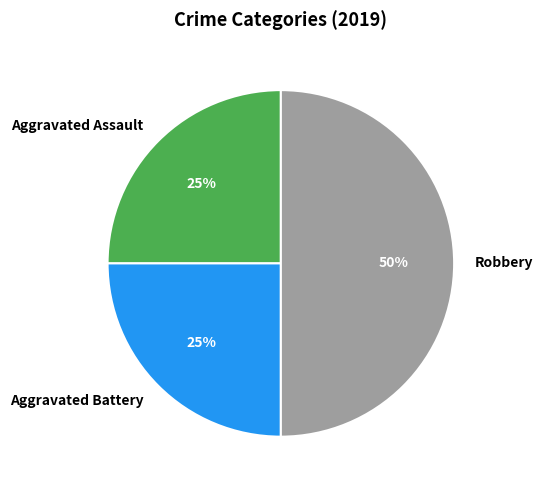

Do Robbery and Aggravated Battery together represent more than half of the pie?

Yes